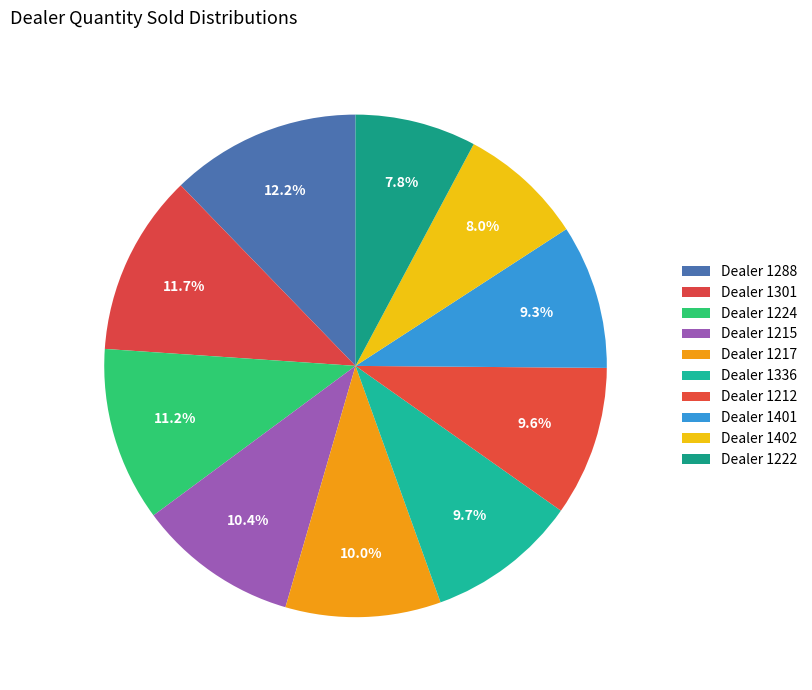

Count the number of slices in the pie.

10